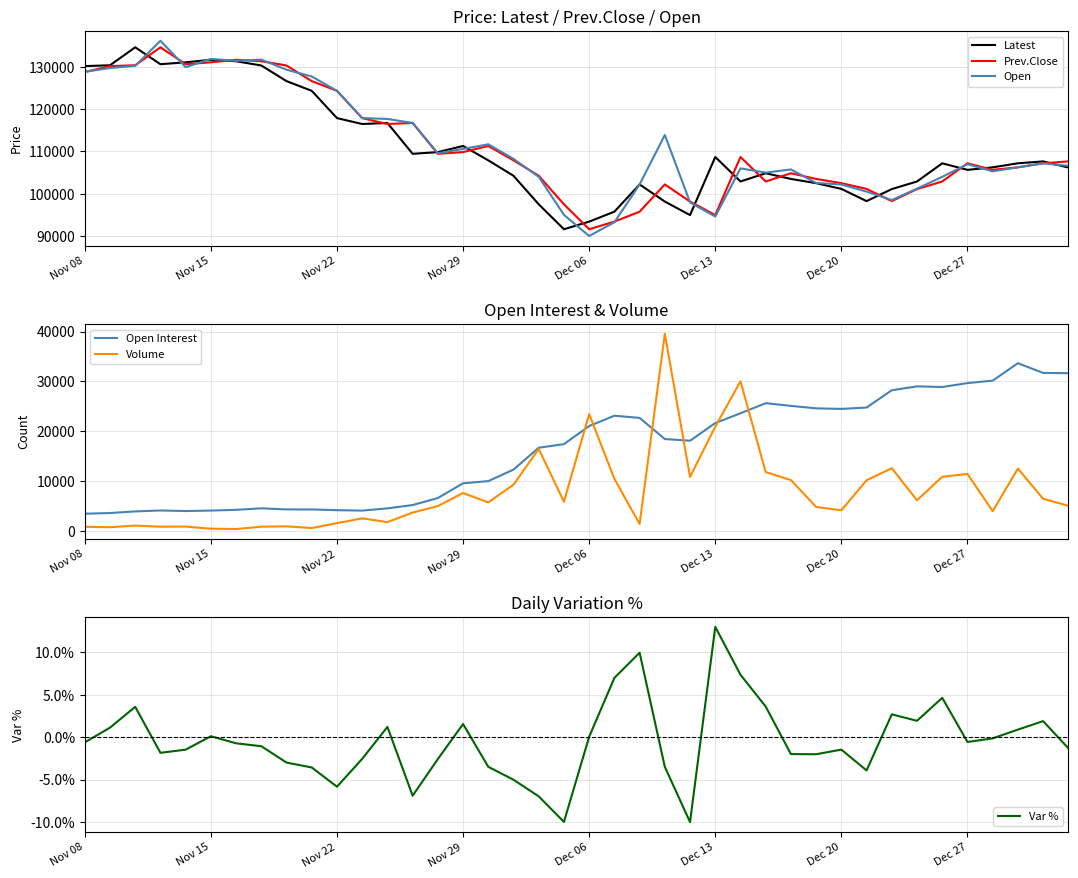

What are all the series names shown in the legend?

Latest, Prev.Close, Open, Open Interest, Volume, Var %